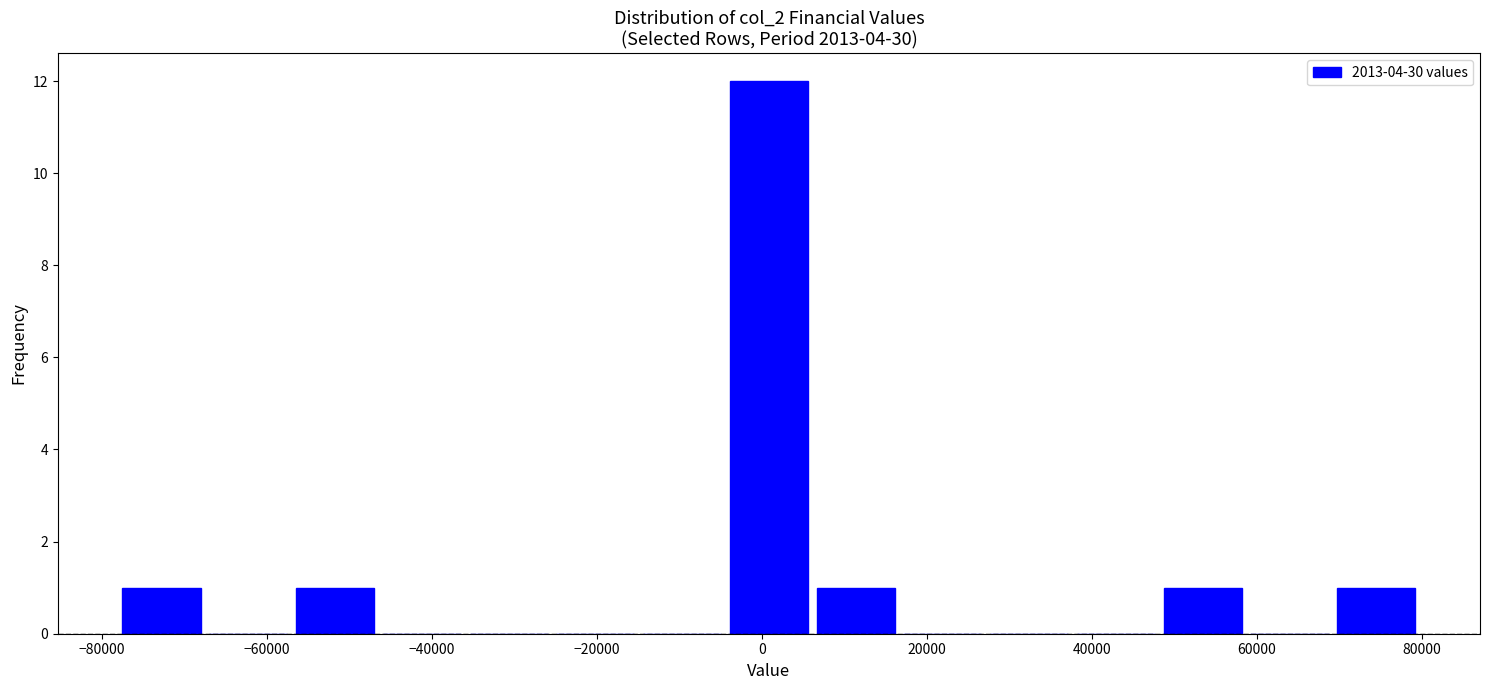

What is the height of the bar covering 48000 to 58000 on the x-axis? Neither the bar edges nor the heights are printed on the chart, so give them approximately, as read against the axes.

1